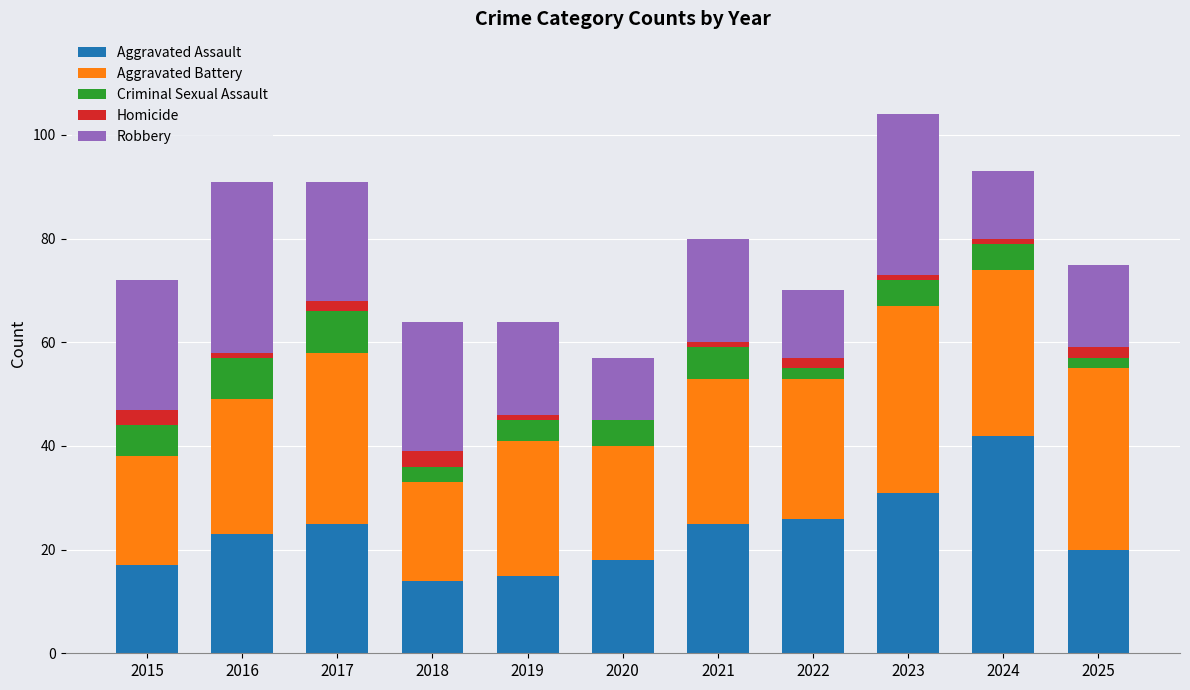

At which category is the sum across all series the highest?

2023